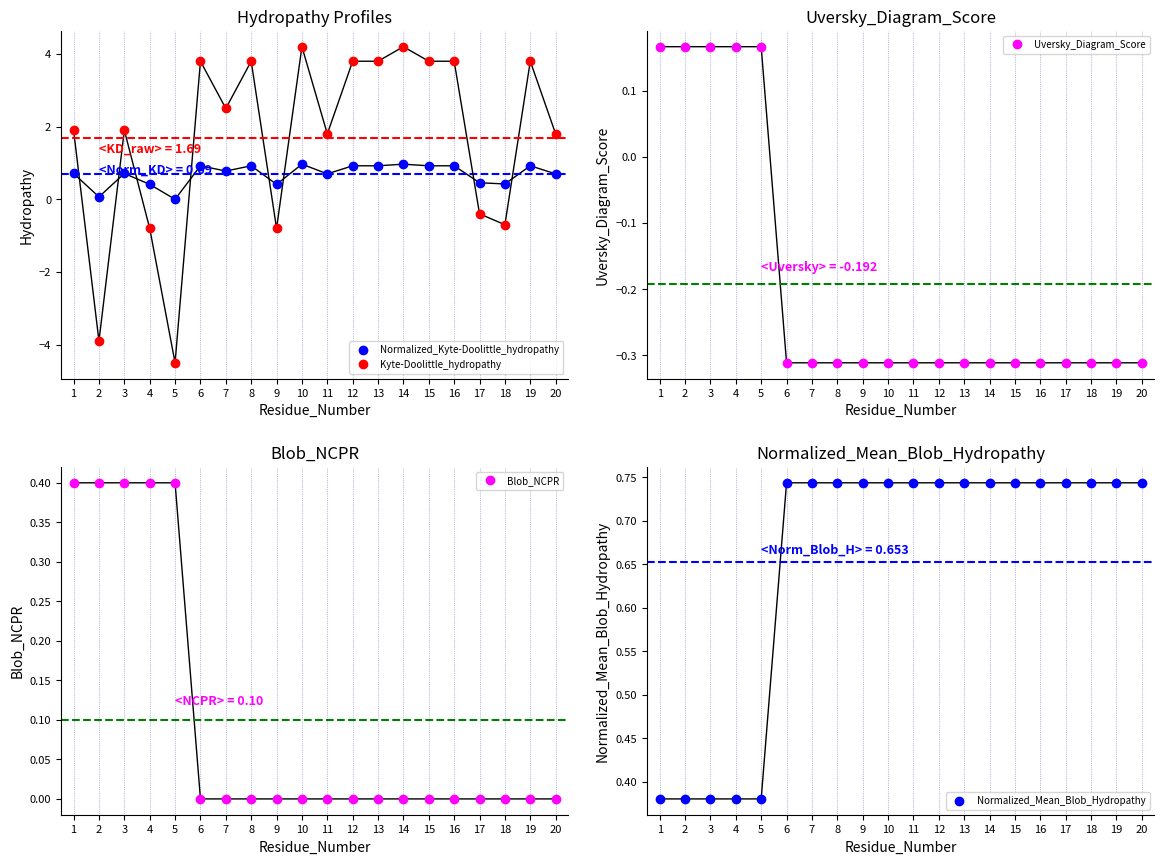

What is the value of the Kyte-Doolittle_hydropathy point at the 17th from the left?

-0.4